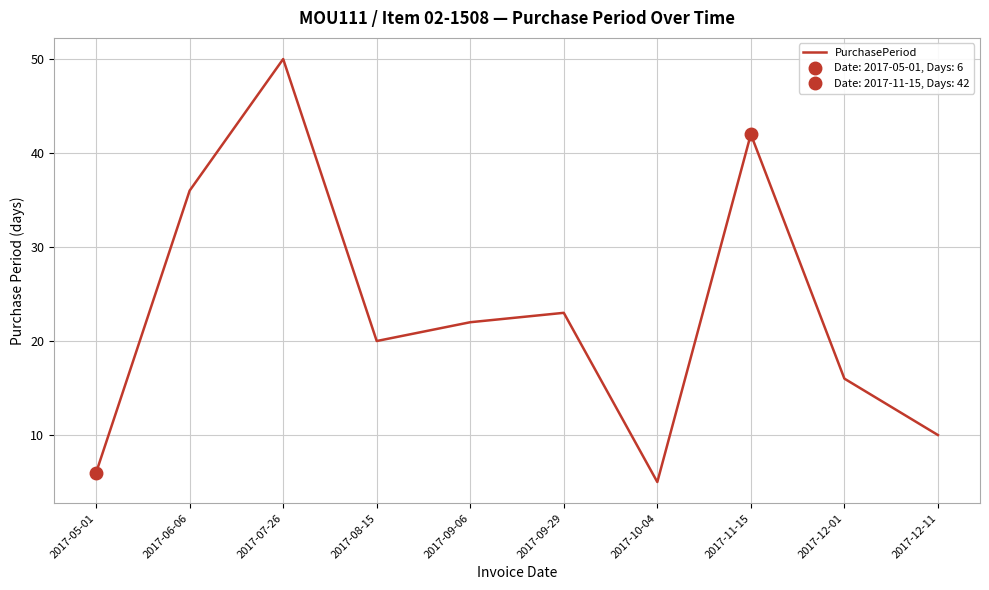

At which label does the data first exceed 22?

2017-06-06